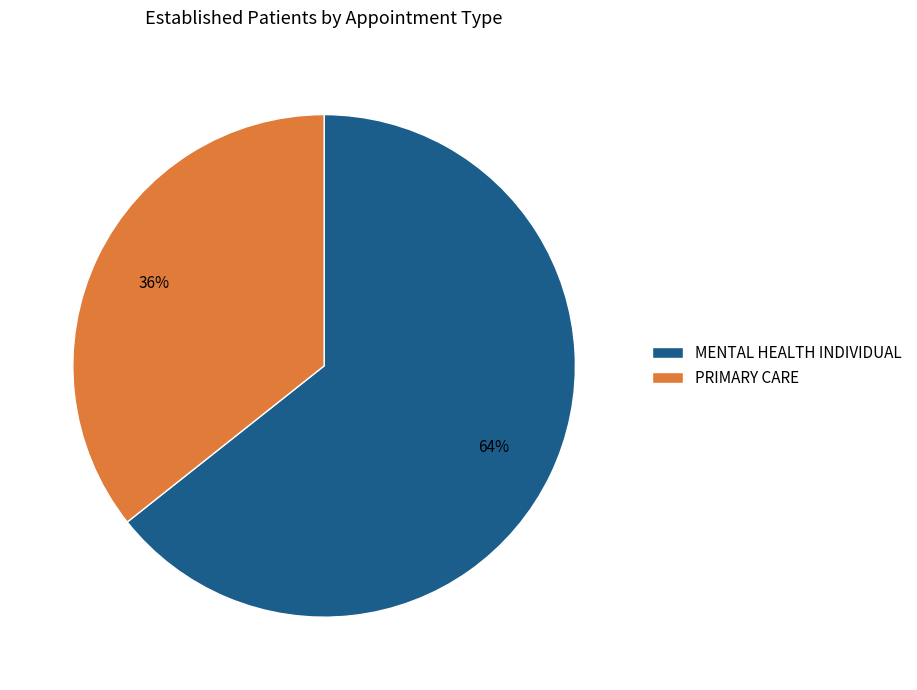

Is it true that MENTAL HEALTH INDIVIDUAL is 64% of the pie?

True